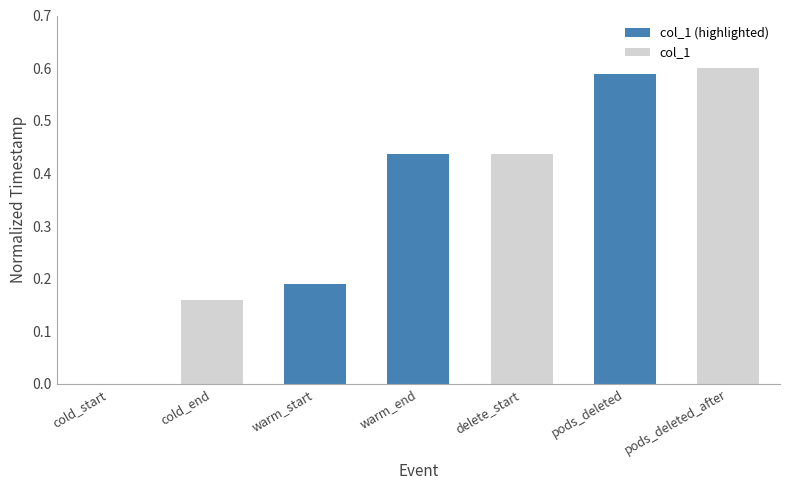

Is it true that the value at pods_deleted is 0.6?

True